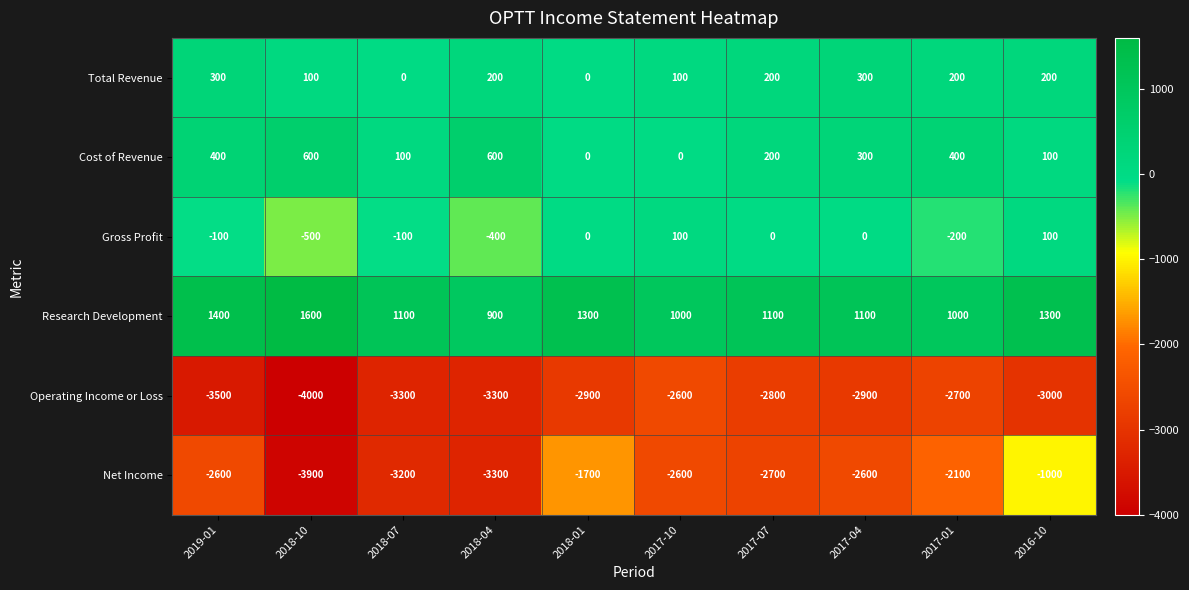

What is the average value of the Net Income series?

-2570